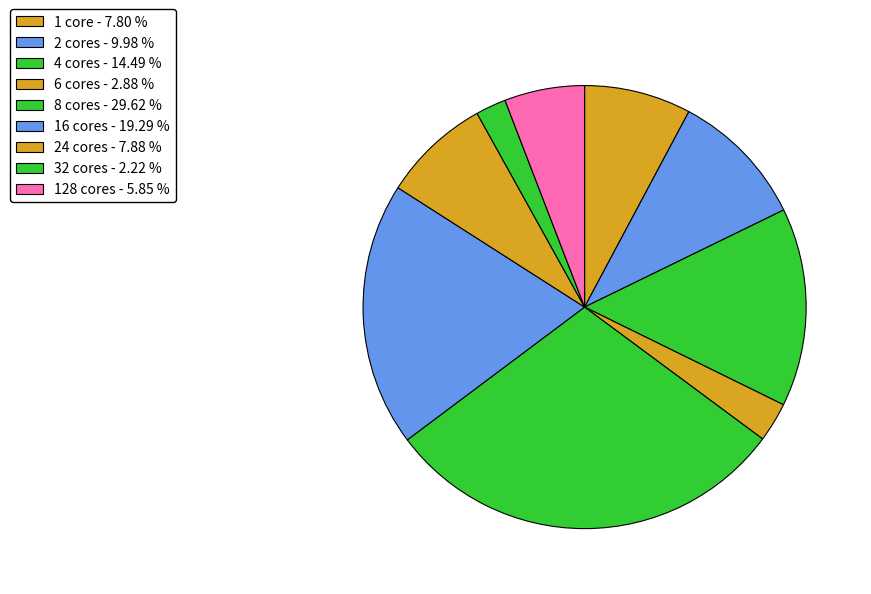

How many segments does this pie chart have?

9